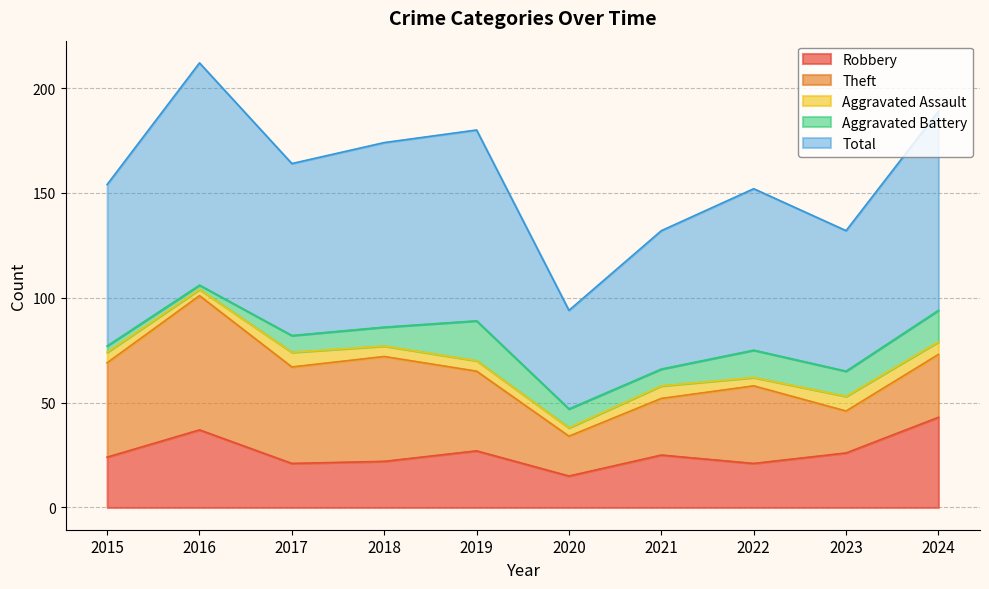

Rank the categories by Total value from lowest to highest.

2020, 2021, 2023, 2015, 2022, 2017, 2018, 2019, 2024, 2016